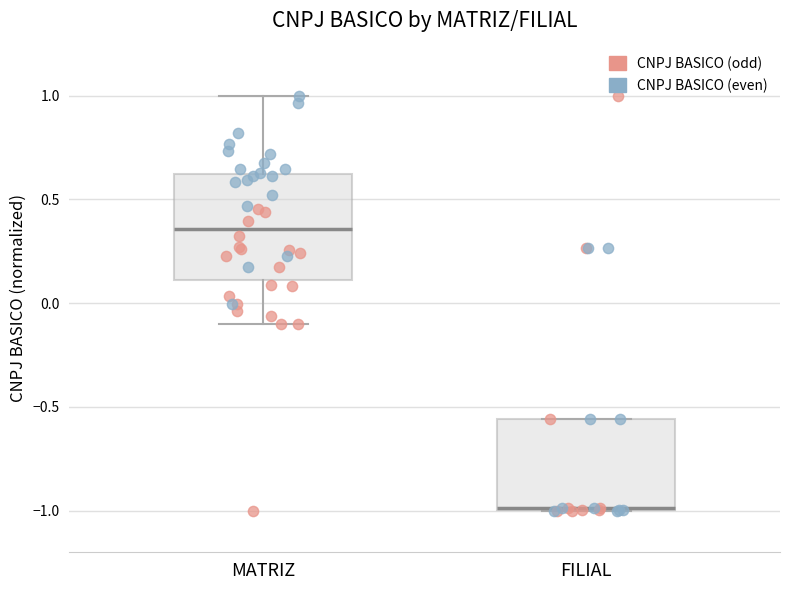

Reading left to right, transcribe this box plot: for each box, give where its median line is, the range the box spans, and where its two whiskers end, as read against the y-axis. The values are not printed on the chart, so give them approximately, as read against the axis.

MATRIZ: median 0.35, box 0.10 to 0.60, whiskers -0.10 to 1.00
FILIAL: median -1.00 (drawn on the box's lower edge), box -1.00 to -0.55, whiskers -1.00 to -0.55